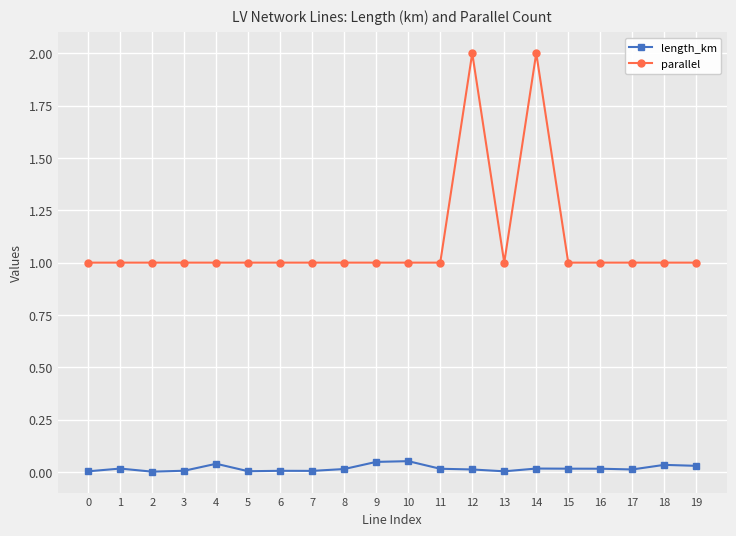

What is the value of the parallel point at the 8th from the left?

1.0